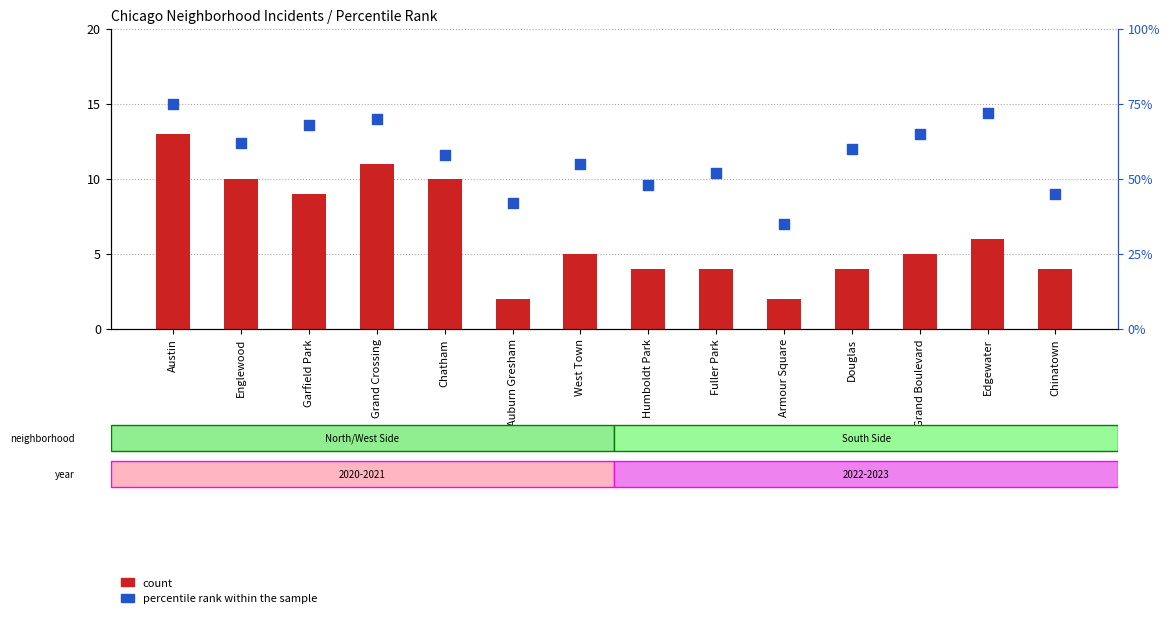

Which series contains the highest Y value?

percentile rank within the sample